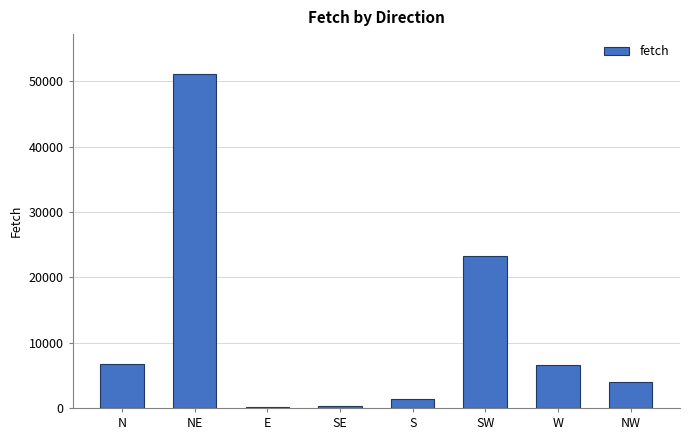

What is the label of the 4th bar from the left?

SE